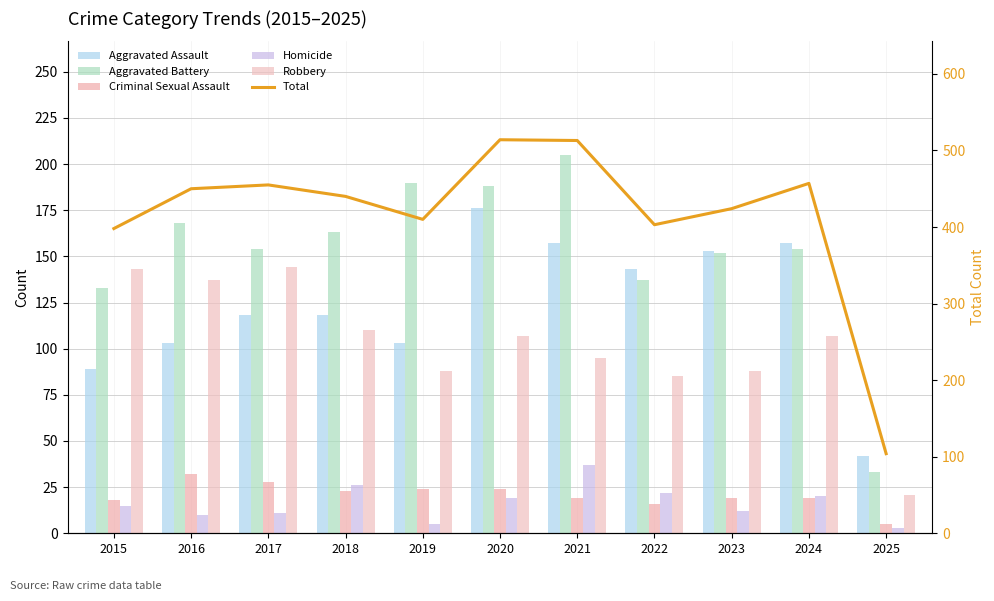

How many data points does each series have?

11